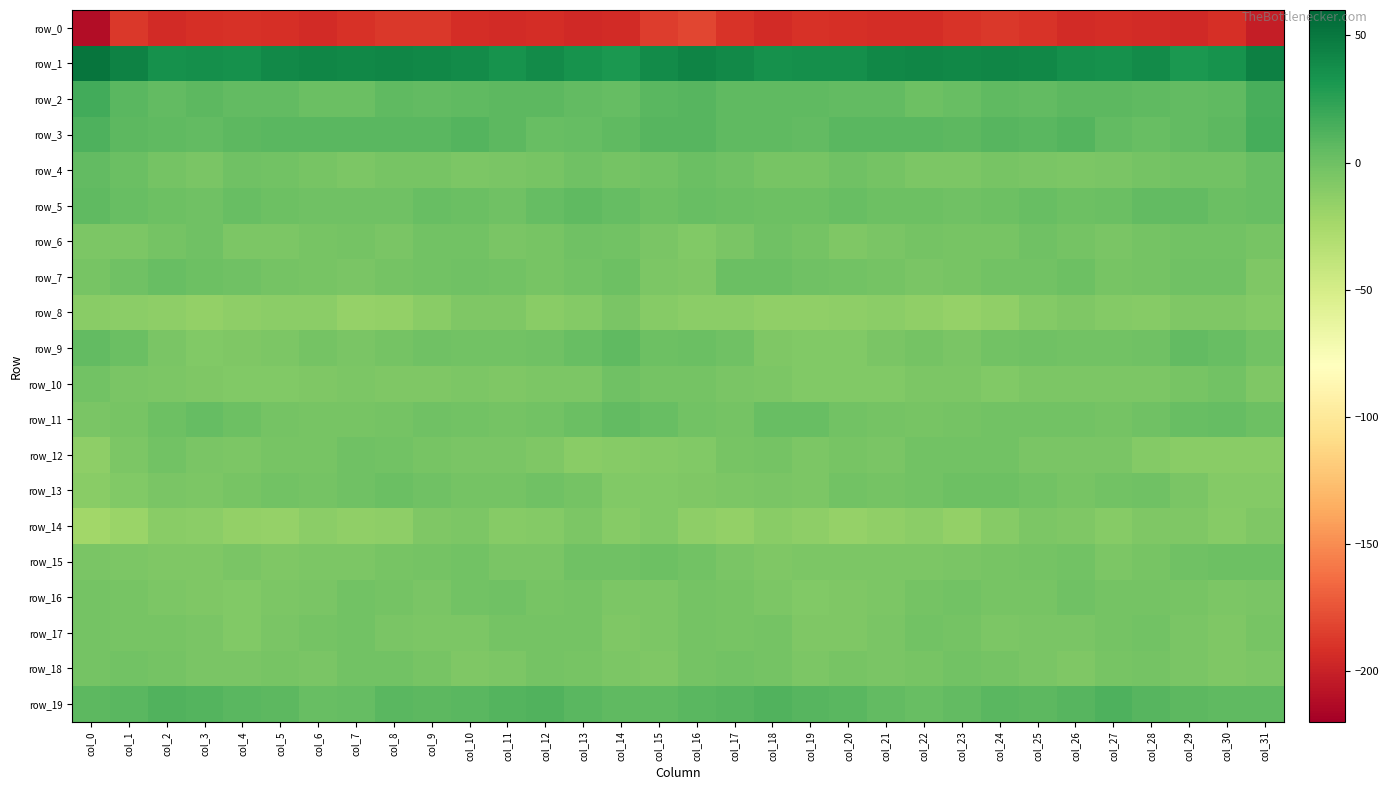

Is it true that row_14 equals -12.6 at col_6?

True